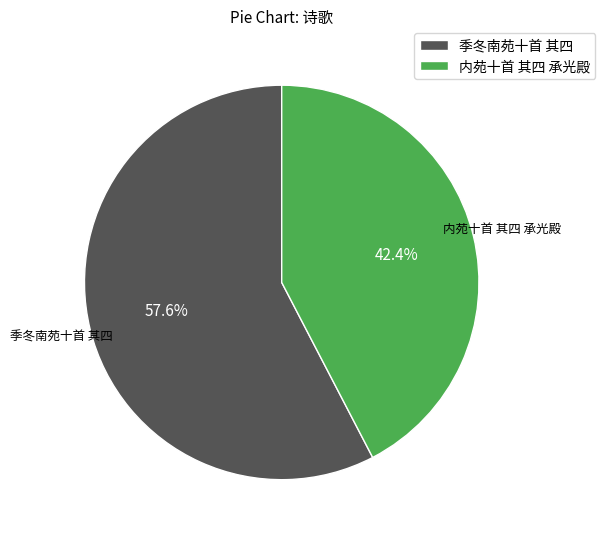

Does any single category account for the majority?

Yes